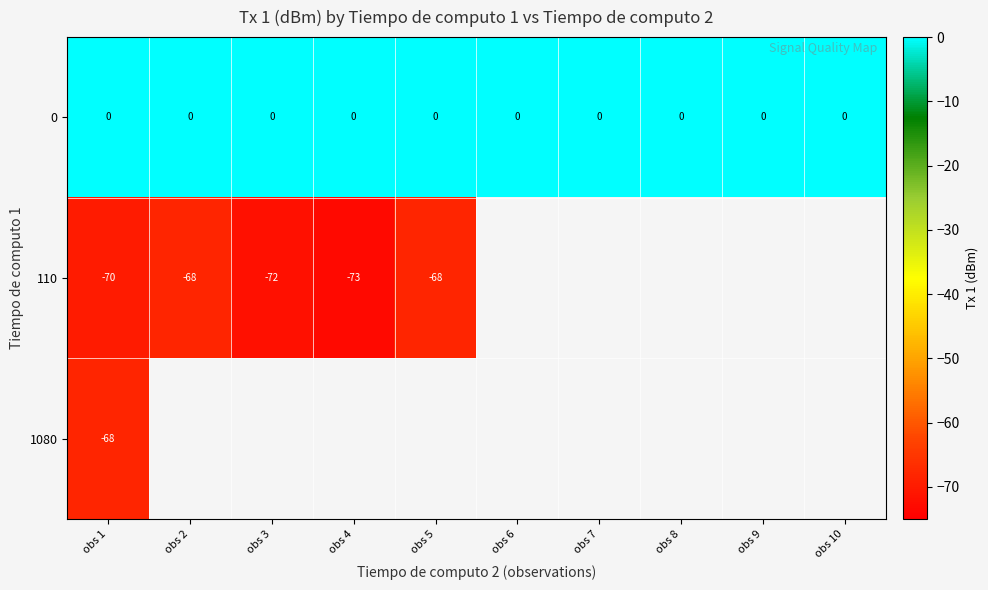

True or false: 0 has a value of 0 at obs 10.

True